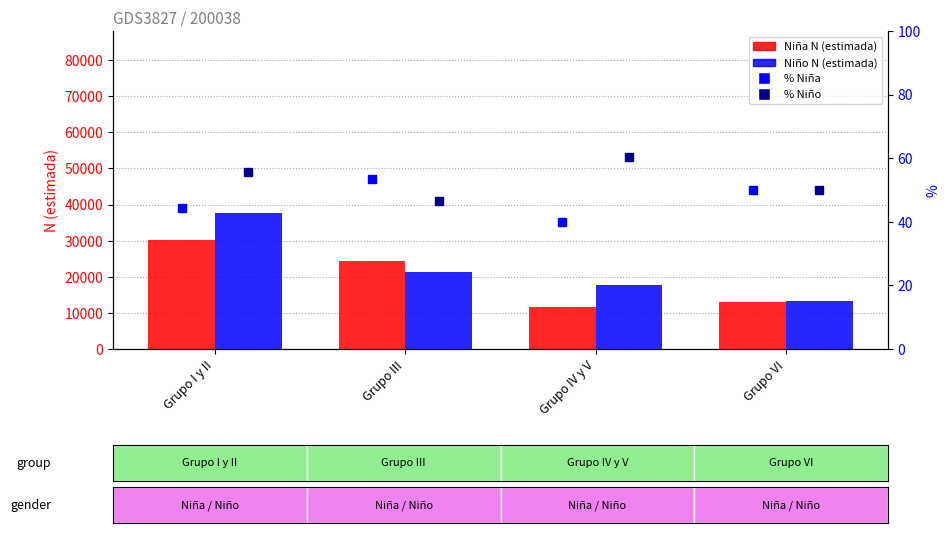

Rank the series at Grupo III from lowest to highest value.

% Niño, % Niña, Niño N (estimada), Niña N (estimada)